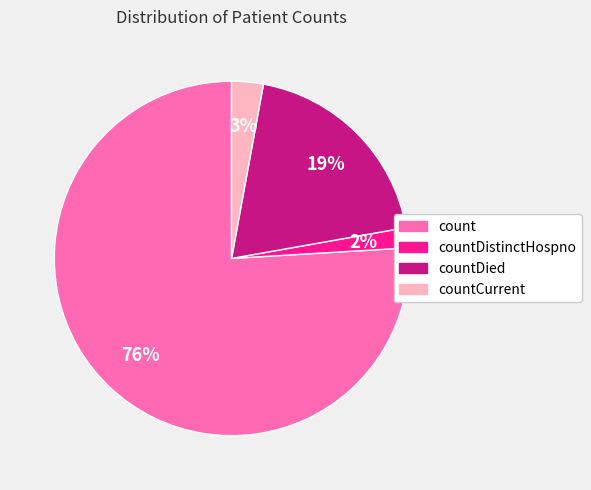

Which has a higher value, countDistinctHospno or countDied?

countDied